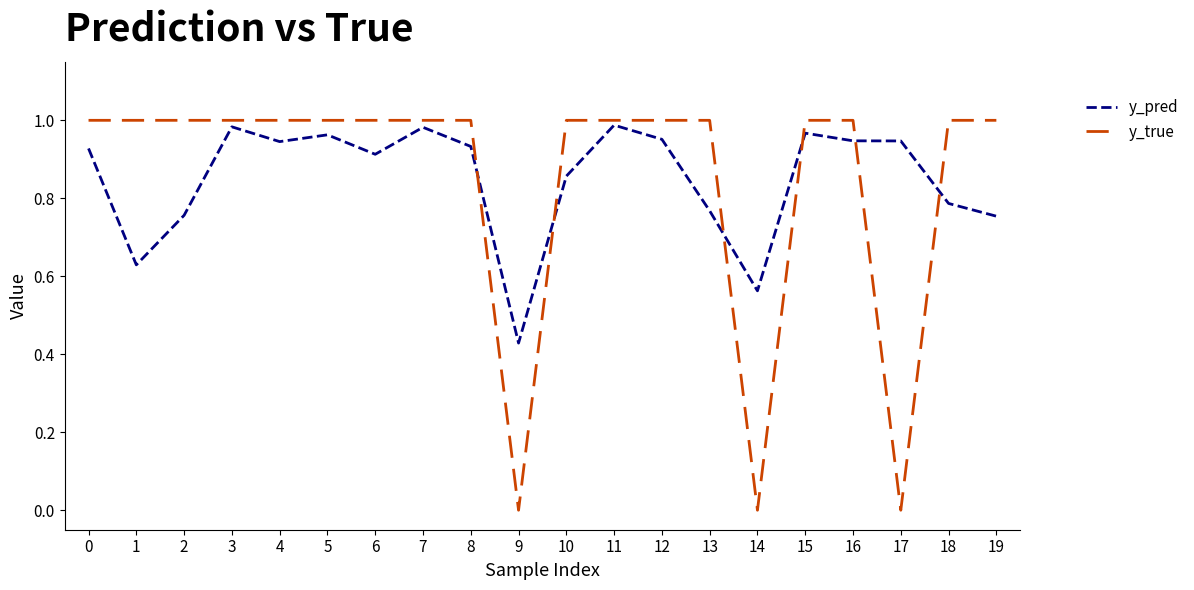

Is it true that y_true equals 1.0 at 4?

True